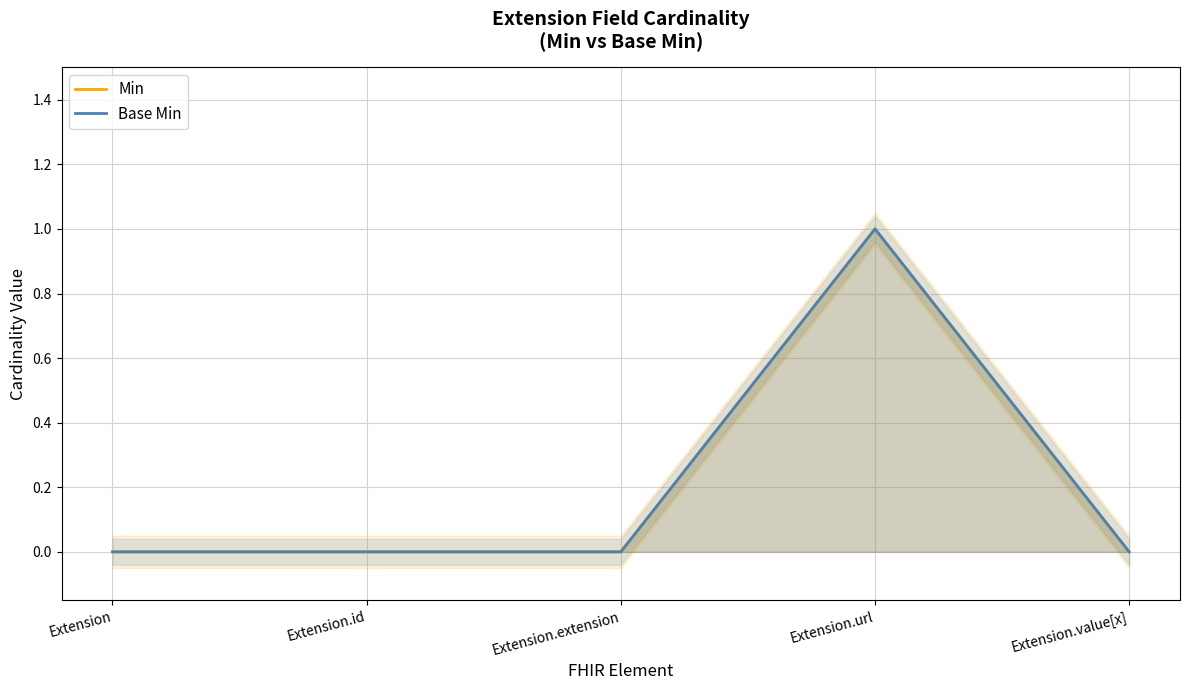

Reading left to right, extract all data points from this chart.

Min: 0	0	0	1	0
Base Min: 0	0	0	1	0